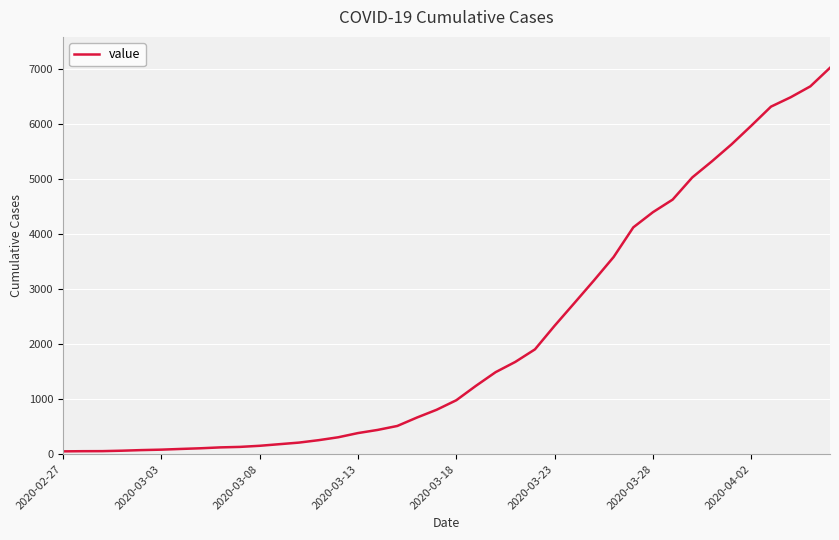

What is the maximum value shown in the chart?

7015